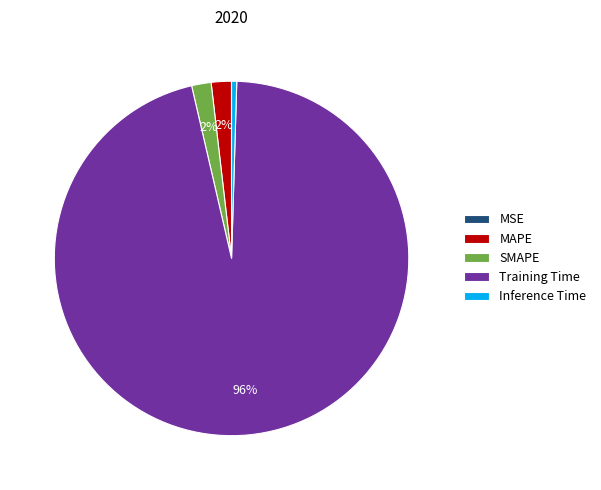

Which has a higher value, Training Time or SMAPE?

Training Time